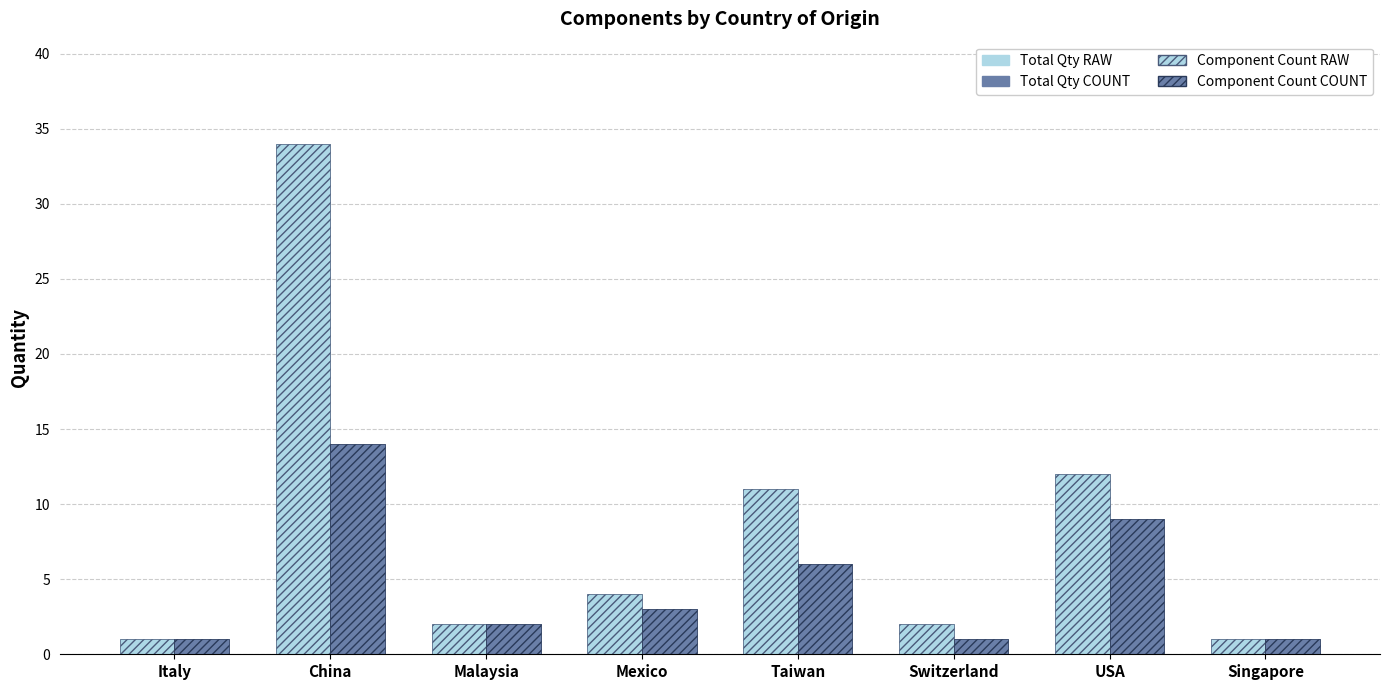

Which label corresponds to the smallest value in the chart?

Italy